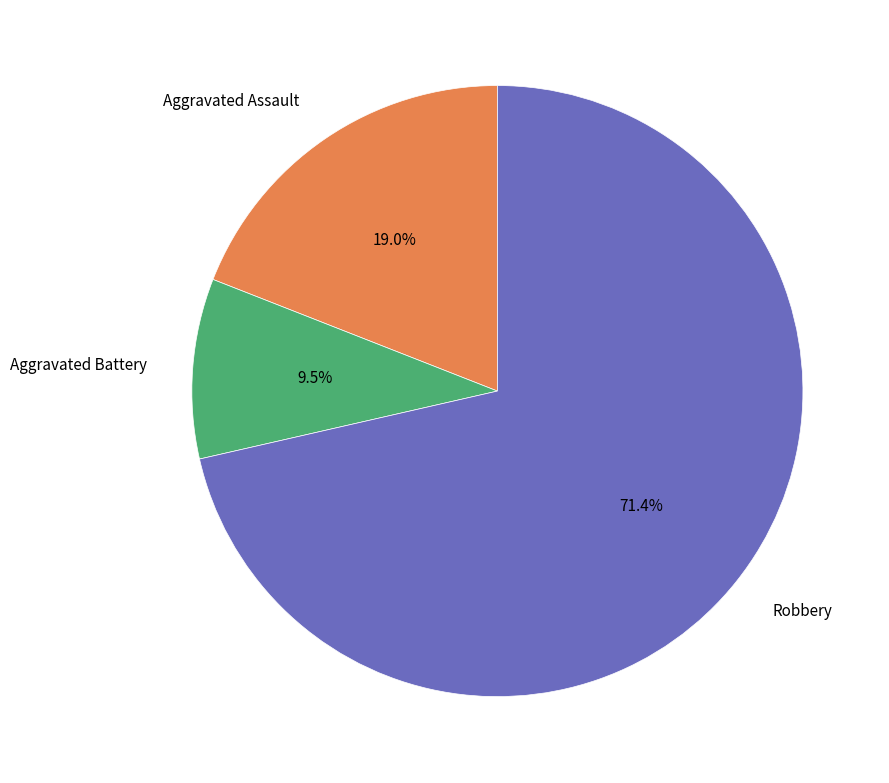

Rank the categories by value from highest to lowest.

Robbery, Aggravated Assault, Aggravated Battery